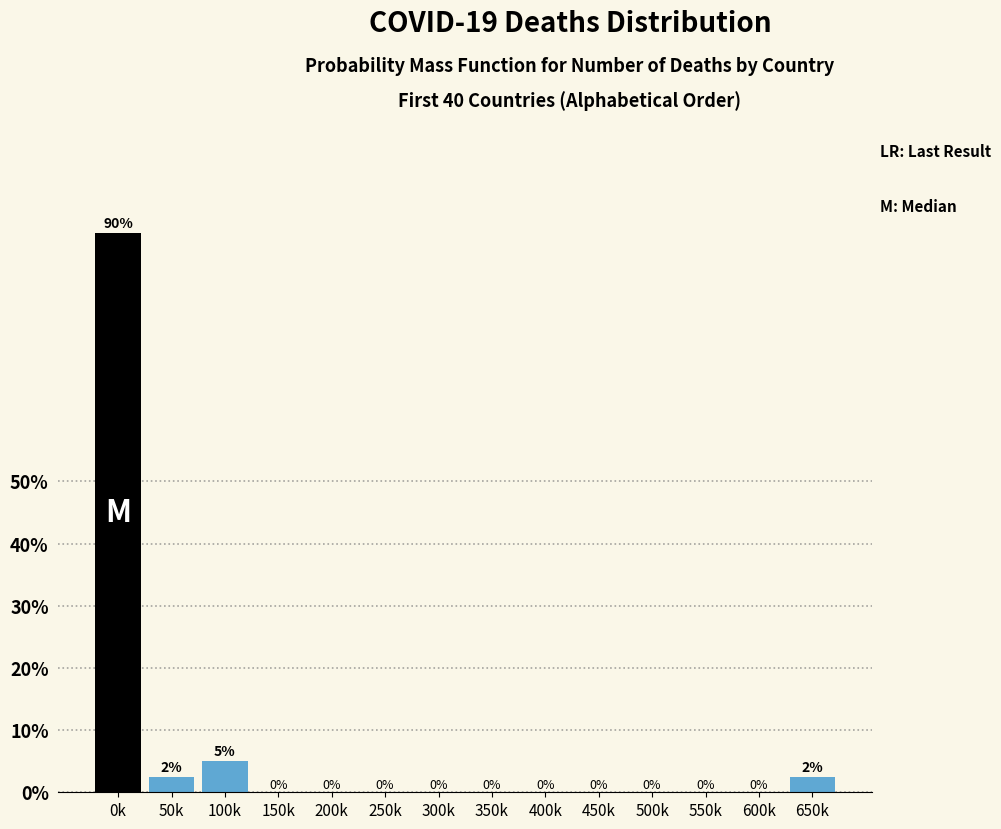

Read the value at 100k.

5.0